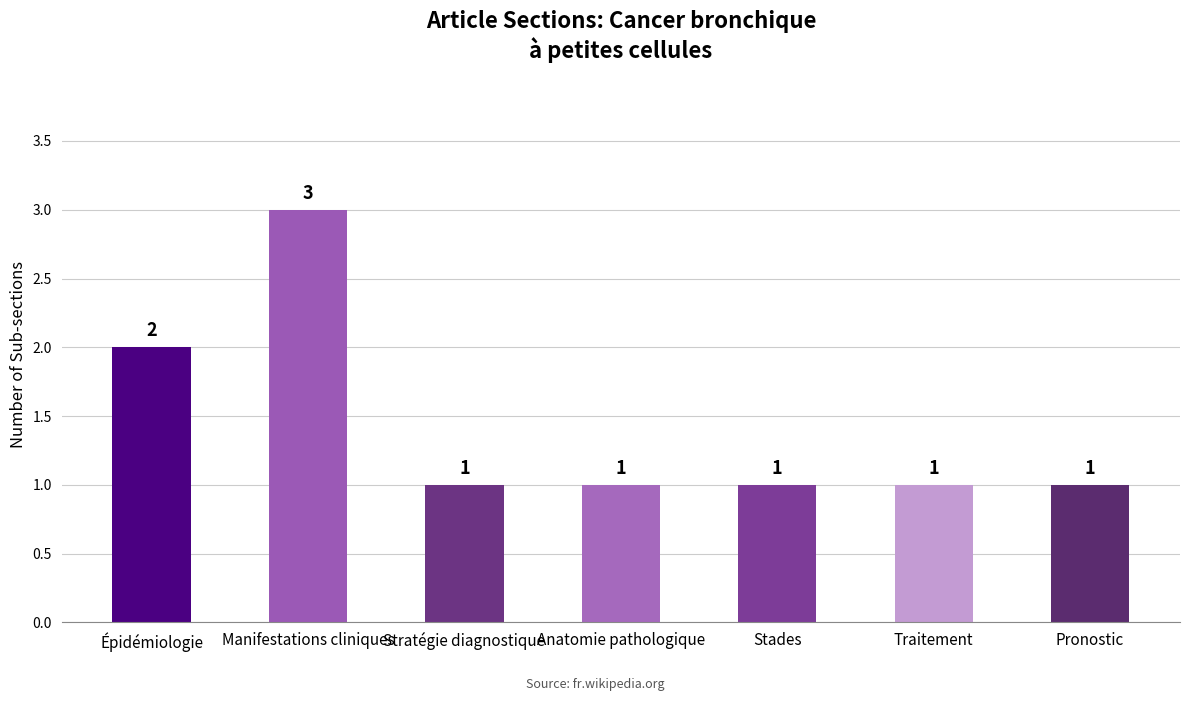

Reading right to left, list all the values displayed in this chart.

Pronostic=1	Traitement=1	Stades=1	Anatomie pathologique=1	Stratégie diagnostique=1	Manifestations cliniques=3	Épidémiologie=2